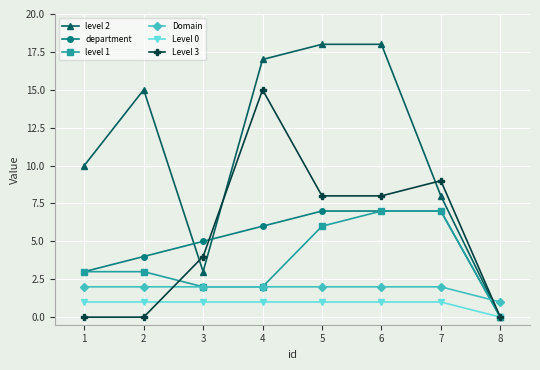

Between which two adjacent categories do Level 0 and Level 3 first intersect?

2 and 3